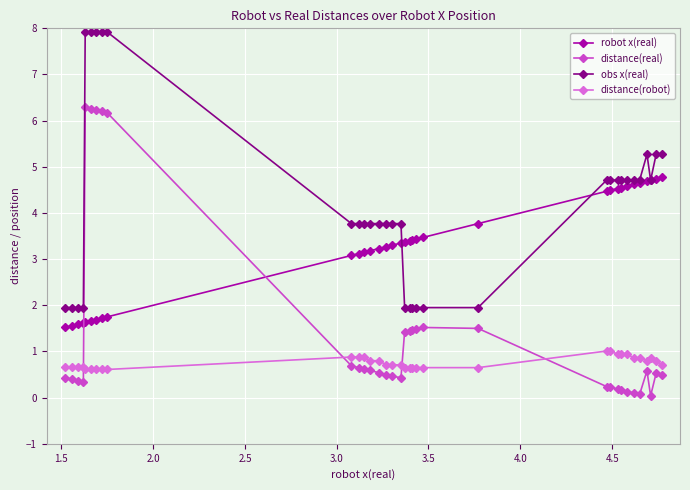

List the series in order of their overall mean, lowest first.

distance(robot), distance(real), robot x(real), obs x(real)